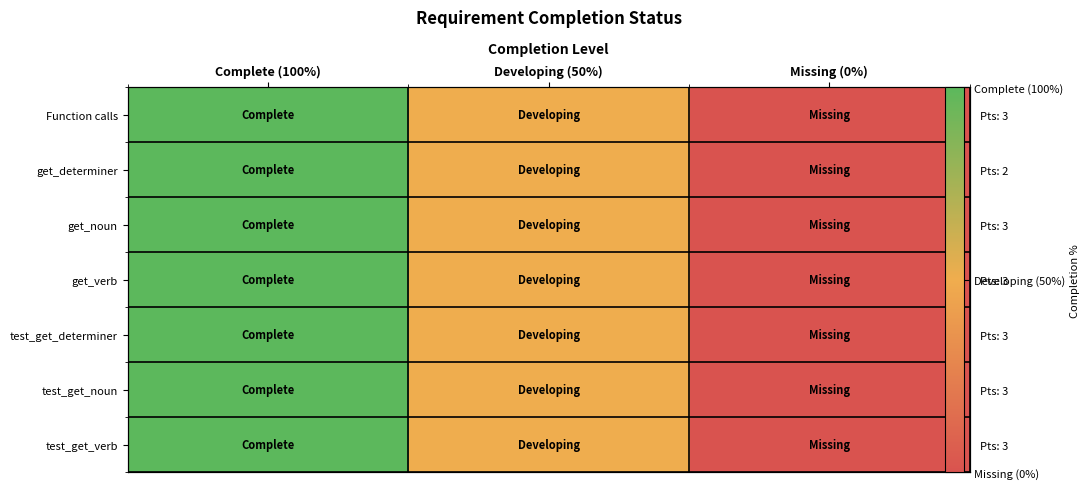

What is the approximate value of get_verb at Complete (100%), to the nearest 10?

100